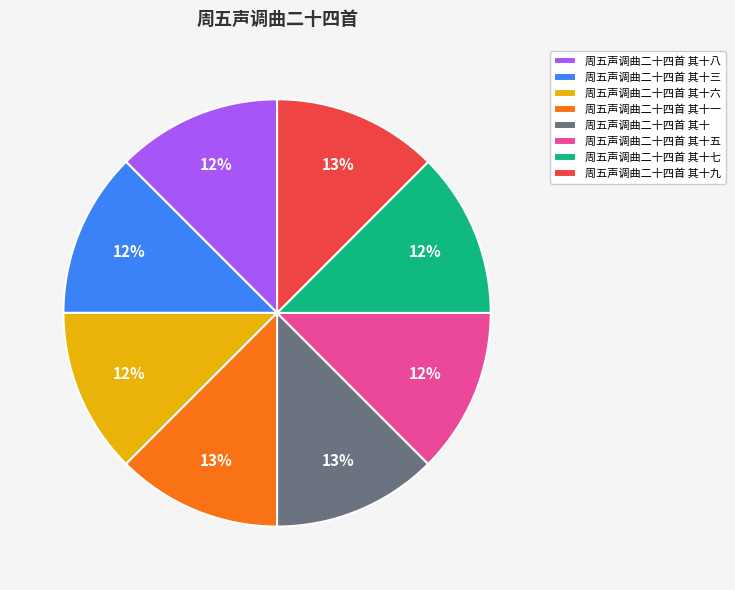

To the nearest percent, what is the average slice percentage?

12%